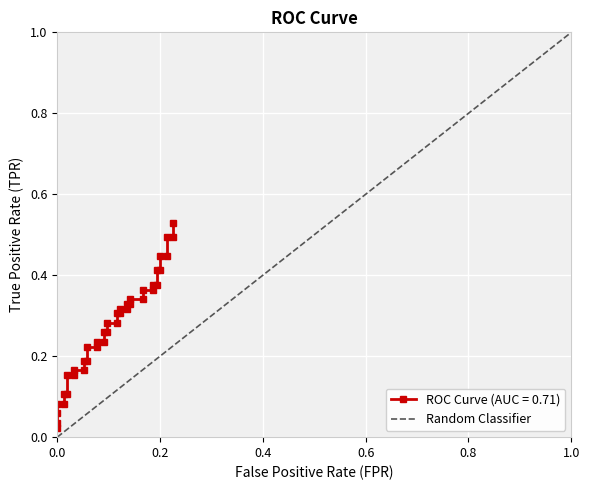

True or false: Random Classifier has a value of 1.0 at 1.0.

True